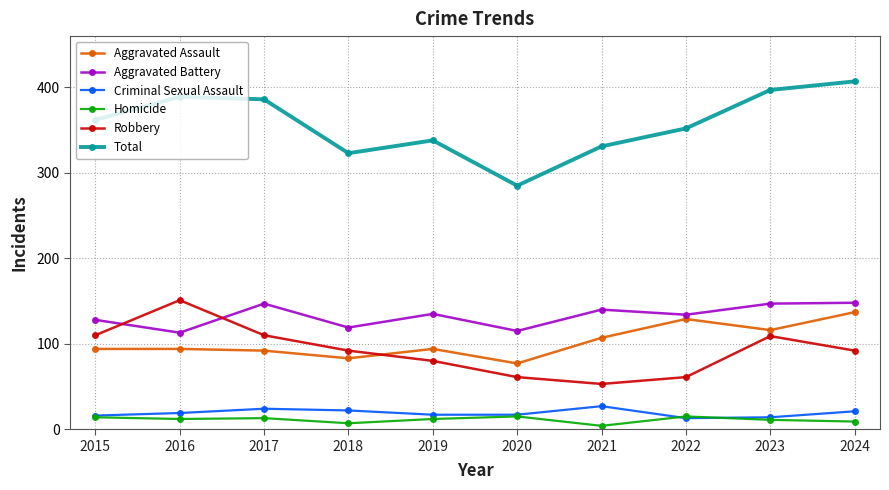

The Robbery series shows 20 at 2021. True or false?

False